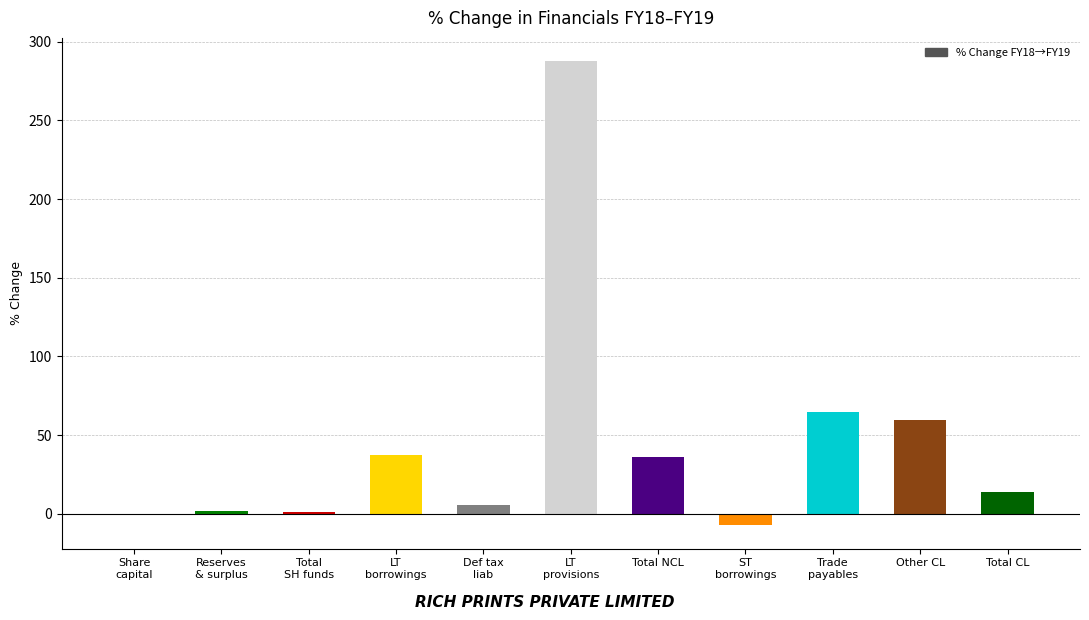

The value at Share
capital is 0.0. True or false?

True